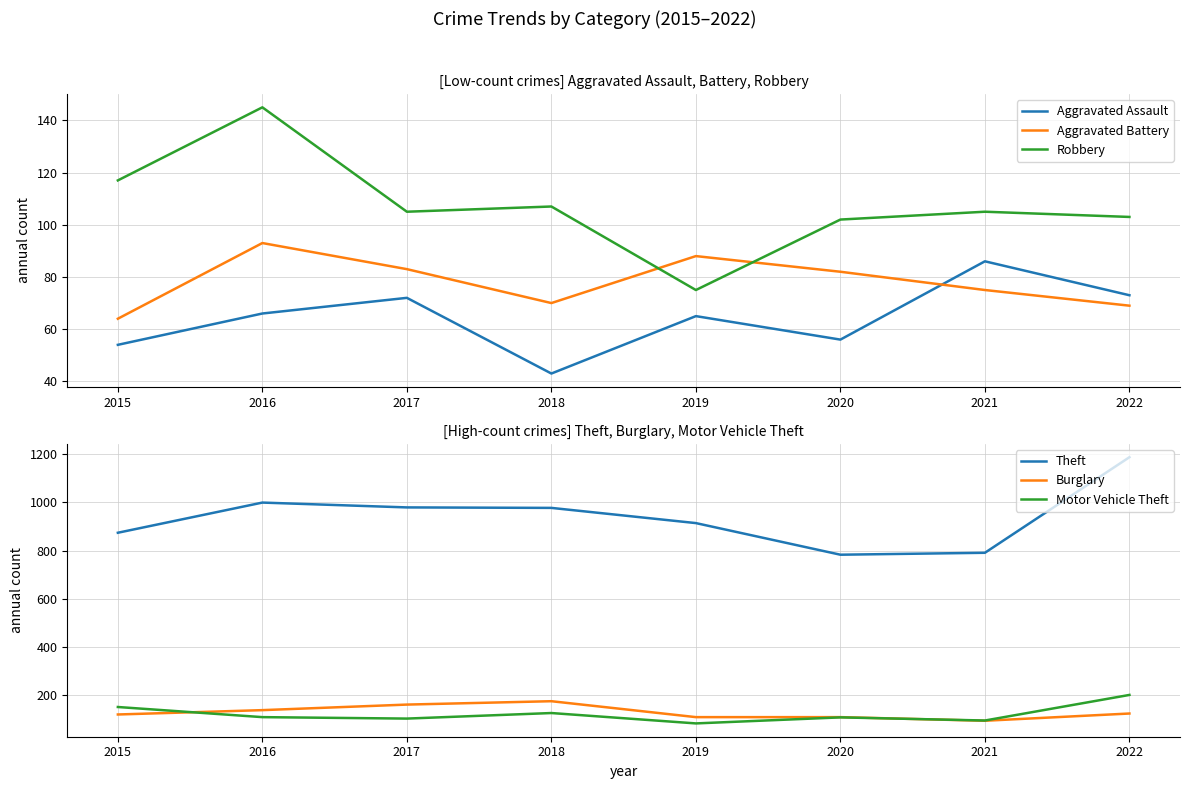

Reading right to left, list all the values displayed in this chart.

Aggravated Assault: 73	86	56	65	43	72	66	54
Aggravated Battery: 69	75	82	88	70	83	93	64
Robbery: 103	105	102	75	107	105	145	117
Theft: 1187	791	783	914	977	979	999	874
Burglary: 125	95	110	110	176	162	139	121
Motor Vehicle Theft: 202	96	109	84	127	104	110	152